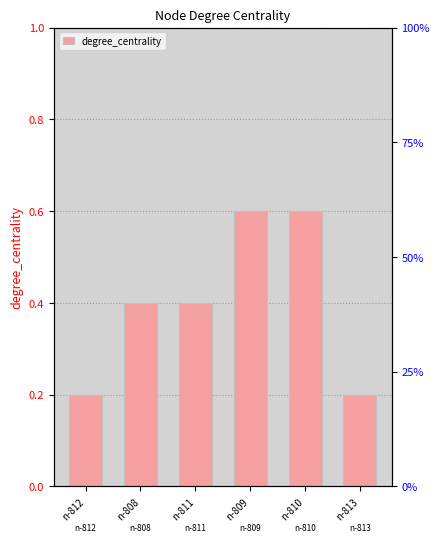

What is the value of the 6th bar from the left?

0.2